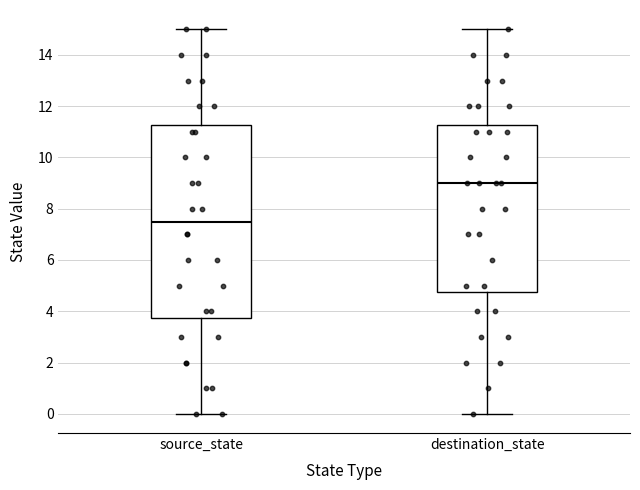

Reading left to right, transcribe this box plot: for each box, give where its median line is, the range the box spans, and where its two whiskers end, as read against the y-axis. The values are not printed on the chart, so give them approximately, as read against the axis.

source_state: median 7.6, box 3.8 to 11.2, whiskers 0.0 to 15.0
destination_state: median 9.0, box 4.8 to 11.2, whiskers 0.0 to 15.0